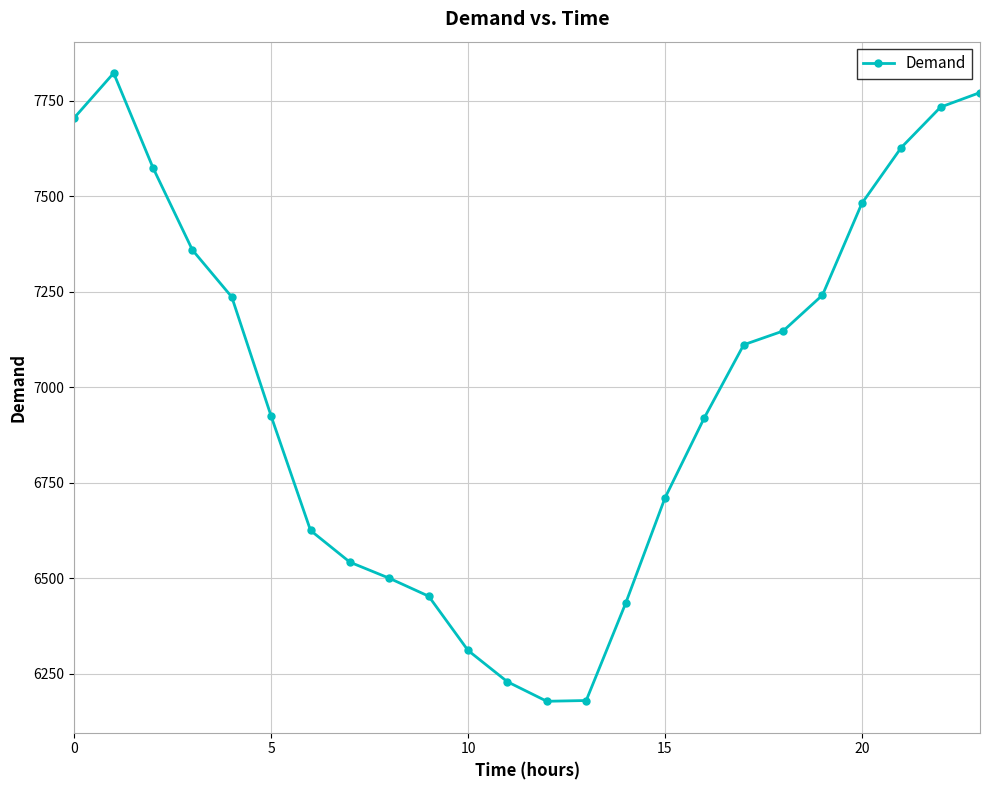

How many data points does each series have?

24